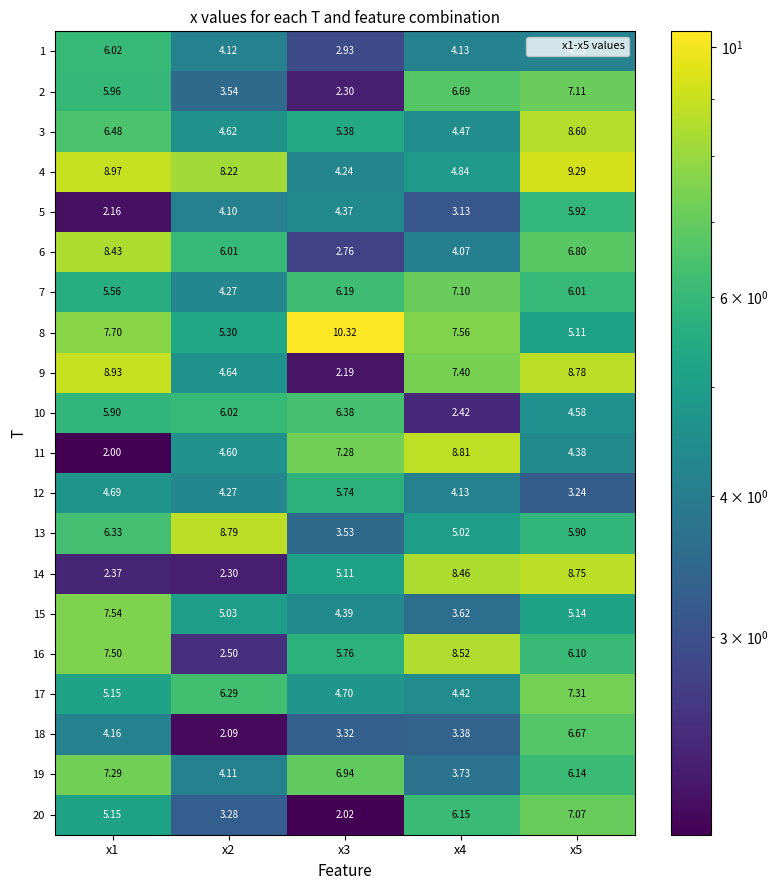

At x5, list the series in order from largest to smallest.

4, 9, 14, 3, 17, 2, 20, 6, 18, 19, 16, 7, 5, 13, 15, 8, 10, 11, 1, 12